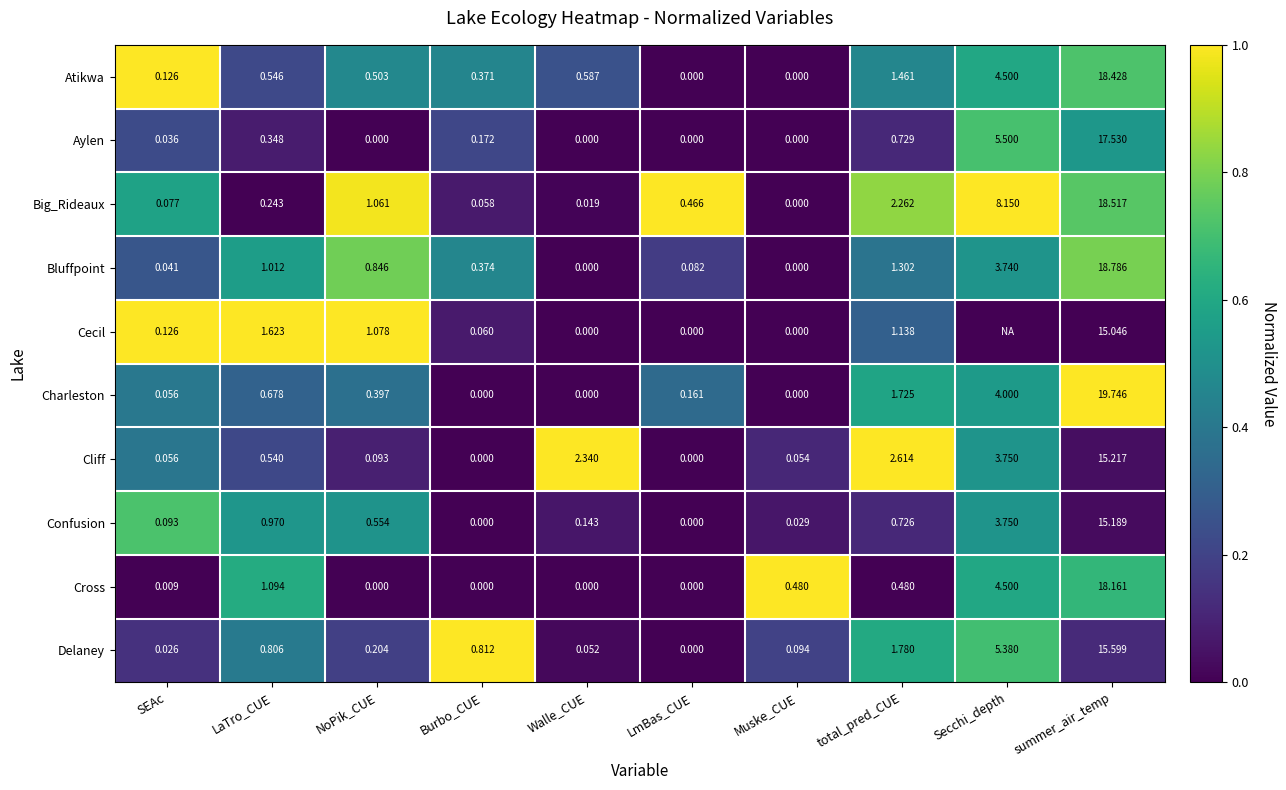

Between LmBas_CUE and summer_air_temp, which series saw the biggest shift?

Charleston